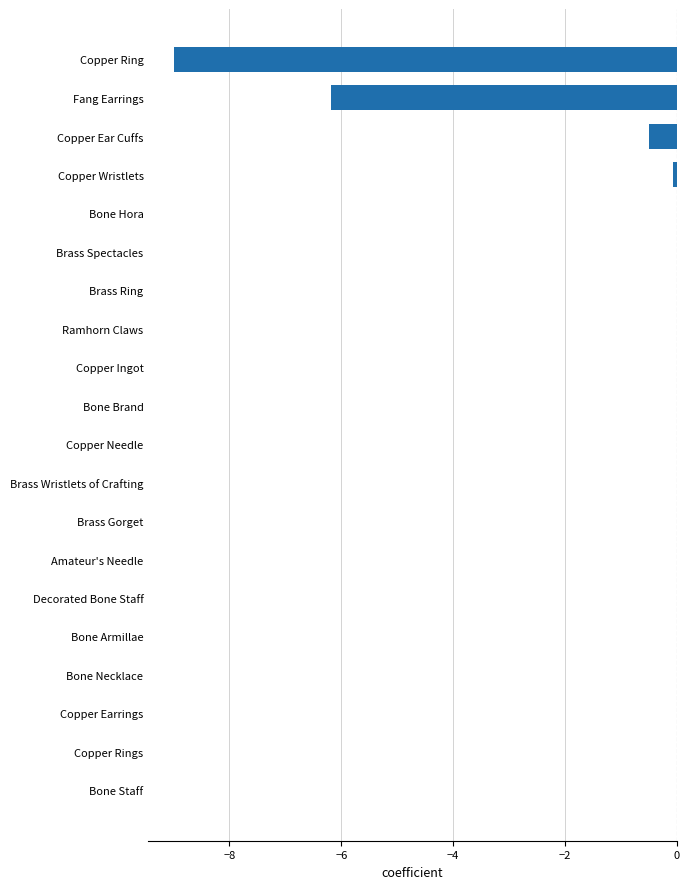

What is the sum of all values?

-15.8